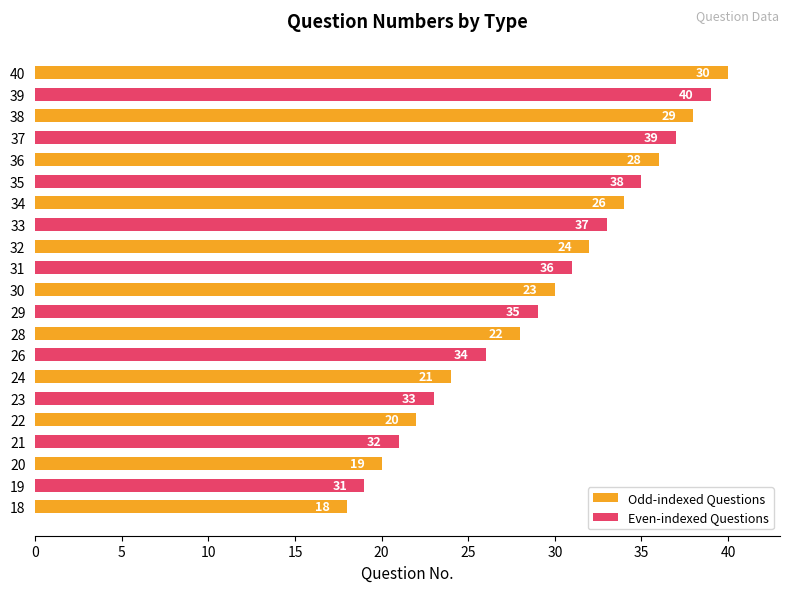

How many categories are shown in the chart?

21